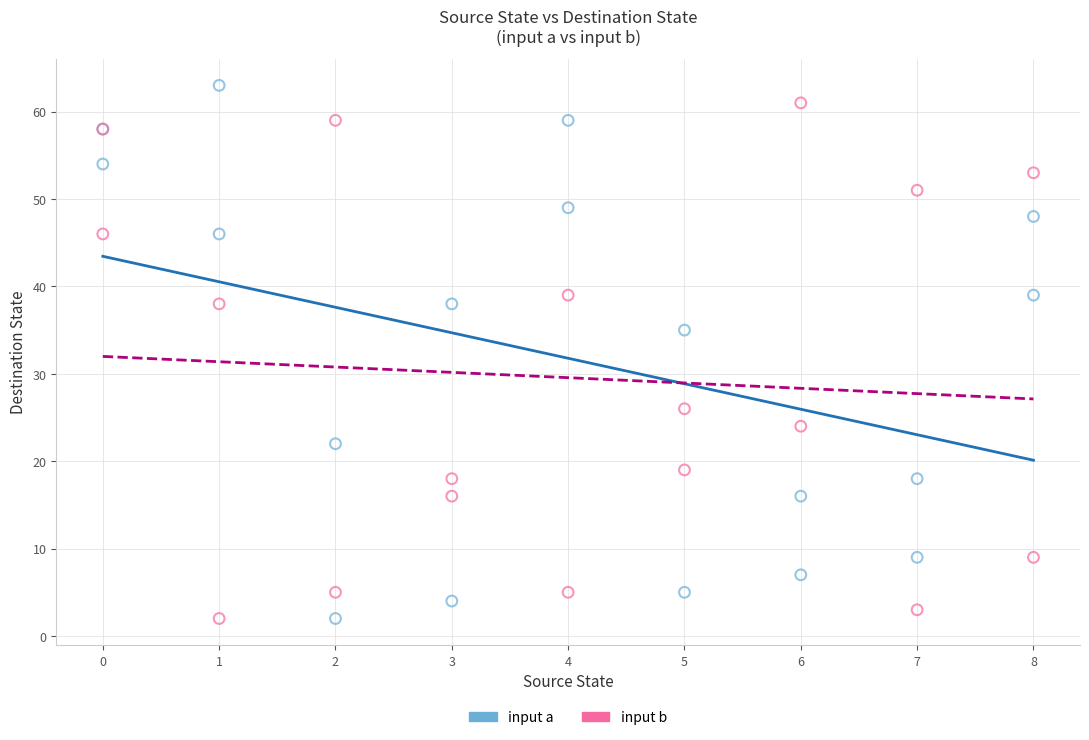

What is the X range (max minus min) for the scatter plot?

8